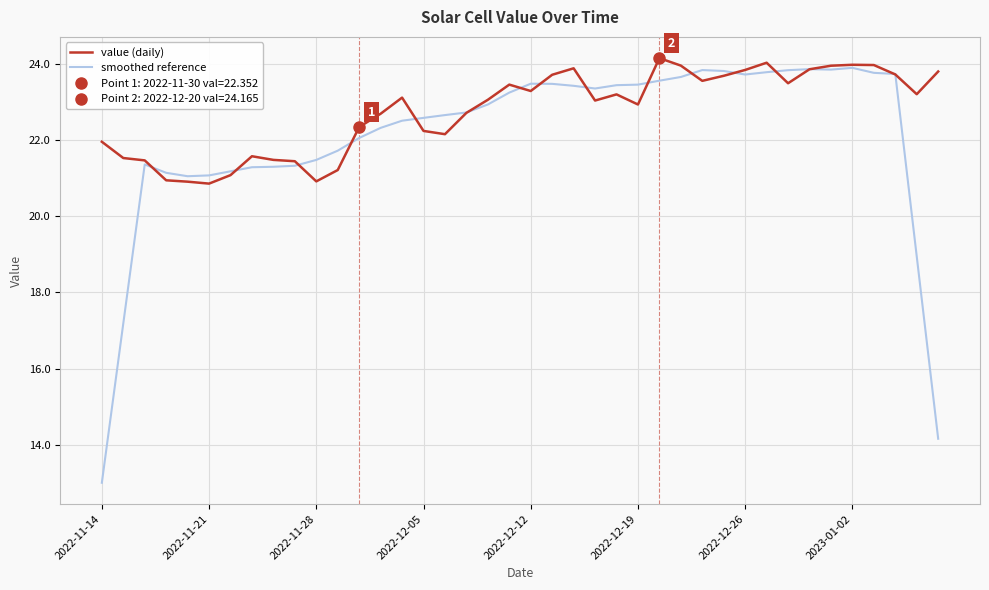

Rank the series at 19 from highest to lowest value.

value (daily), smoothed reference